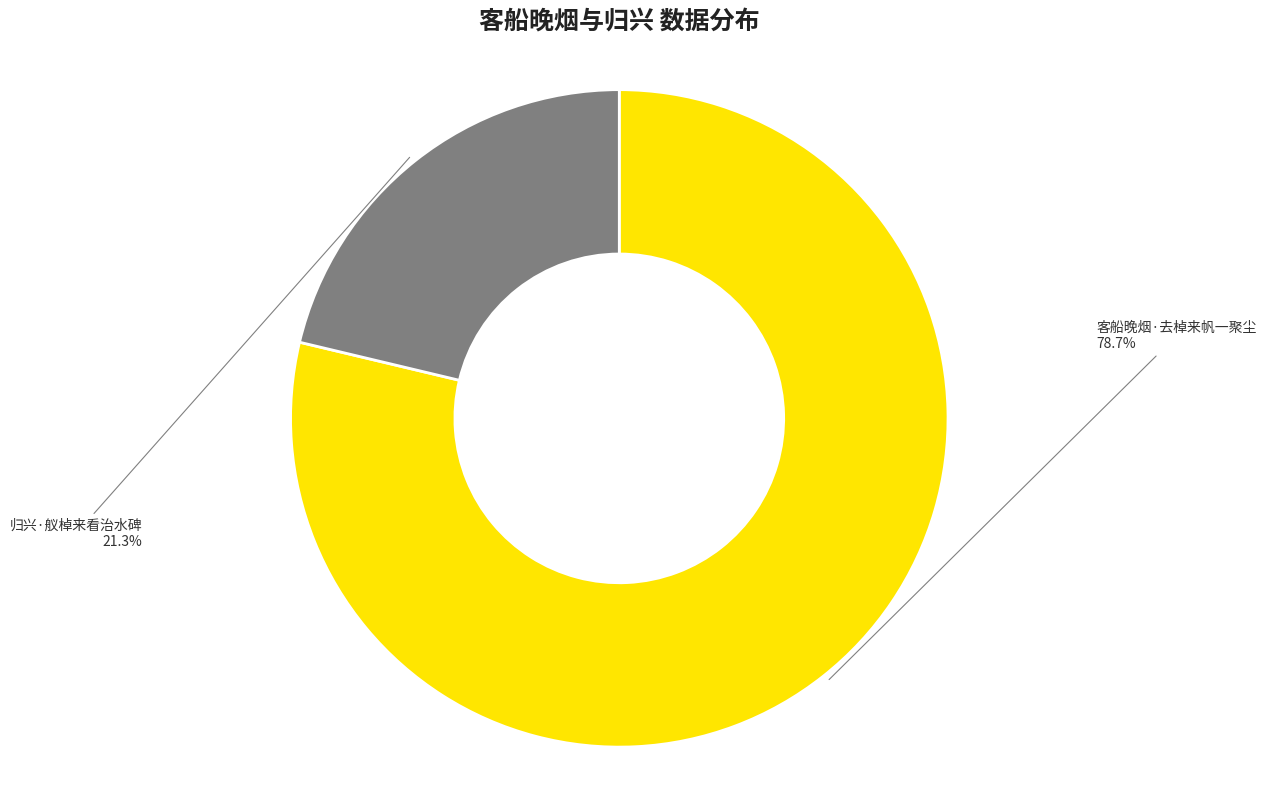

Between 归兴·舣棹来看治水碑 and 客船晚烟·去棹来帆一聚尘, which is larger?

客船晚烟·去棹来帆一聚尘